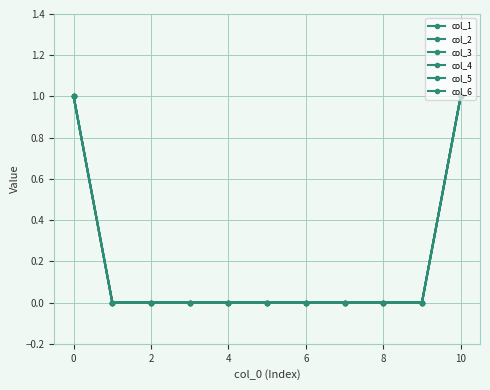

Does the chart have visible grid lines?

Yes